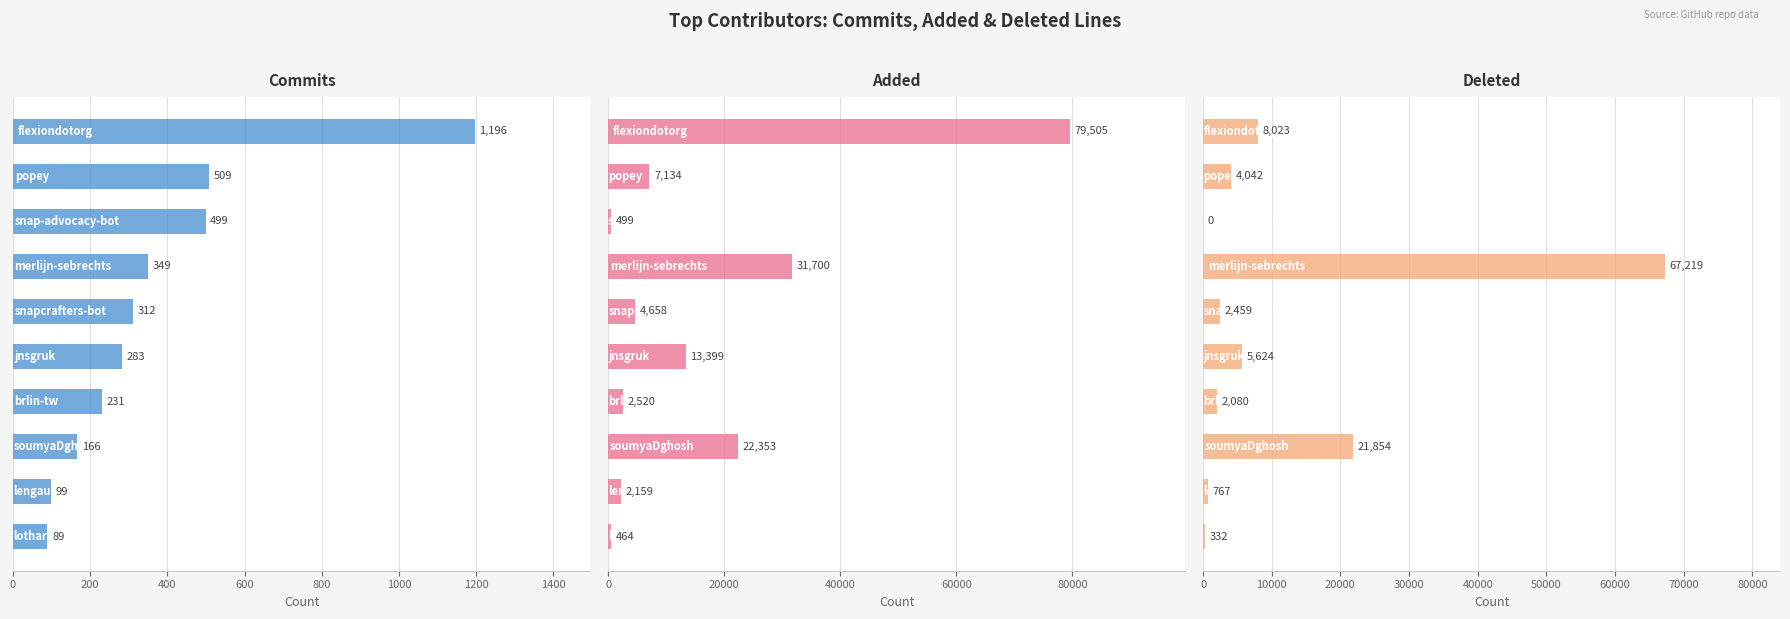

Between 600 and 800, which is larger?

600